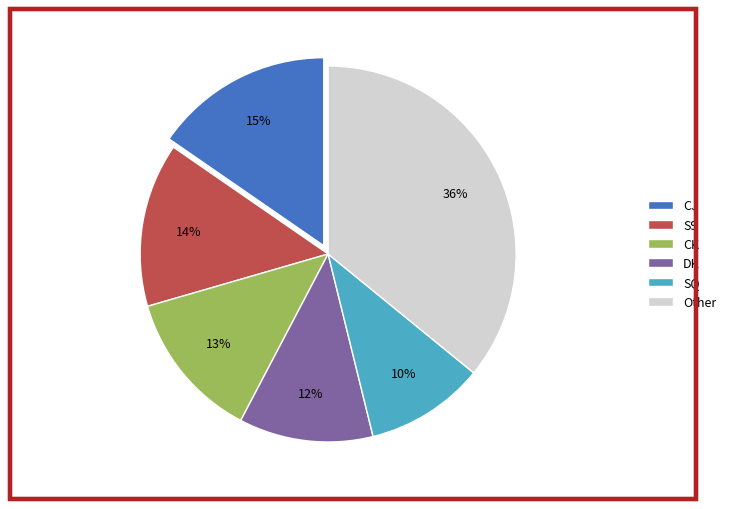

To the nearest percent, what percentage of the pie is CK?

13%